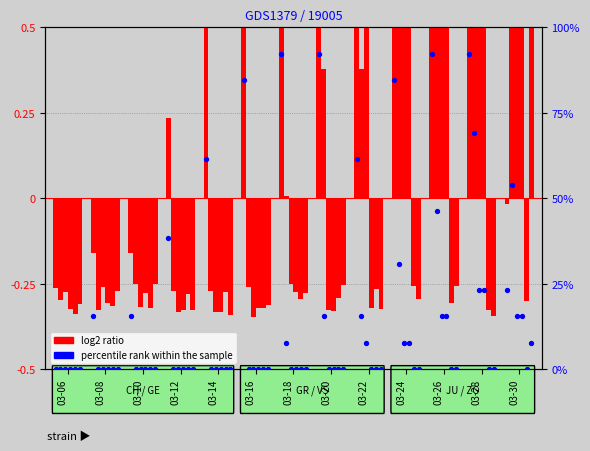

Which series has the widest spread of Y values?

percentile rank (CH)